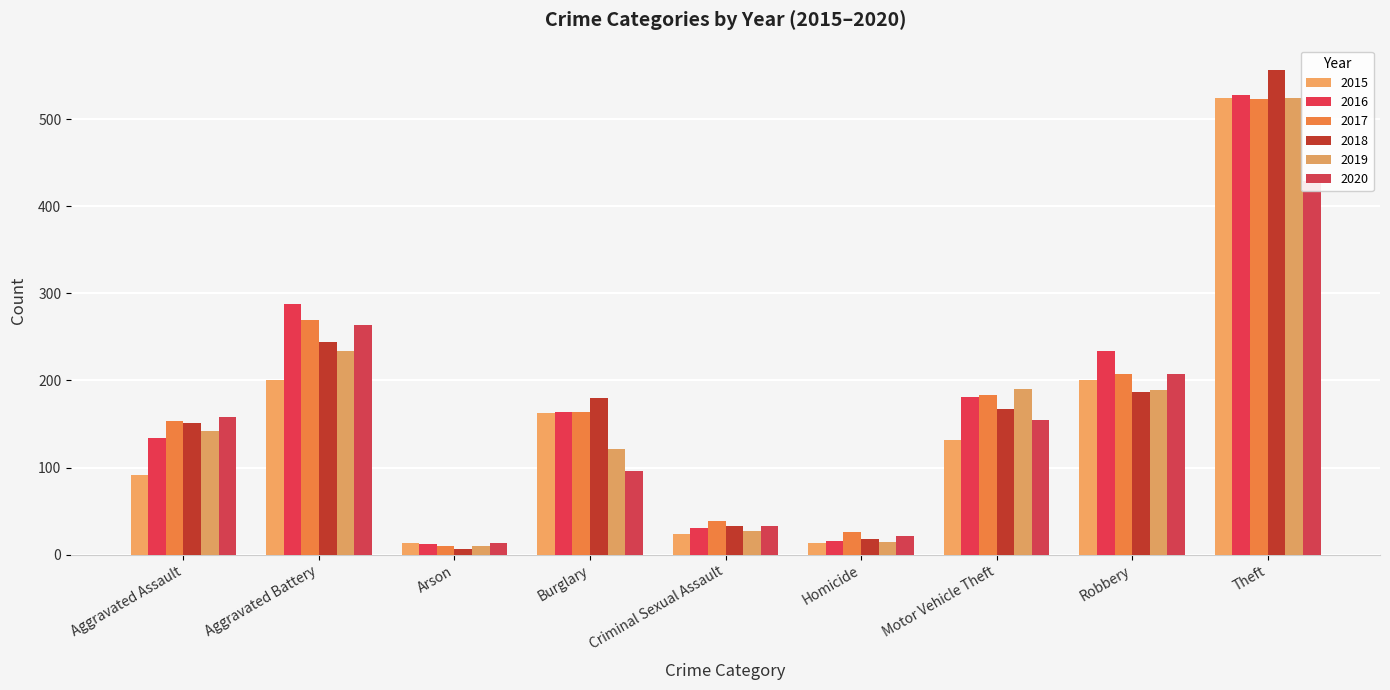

Rank the series by their maximum value, from highest to lowest.

2018, 2016, 2015, 2019, 2017, 2020